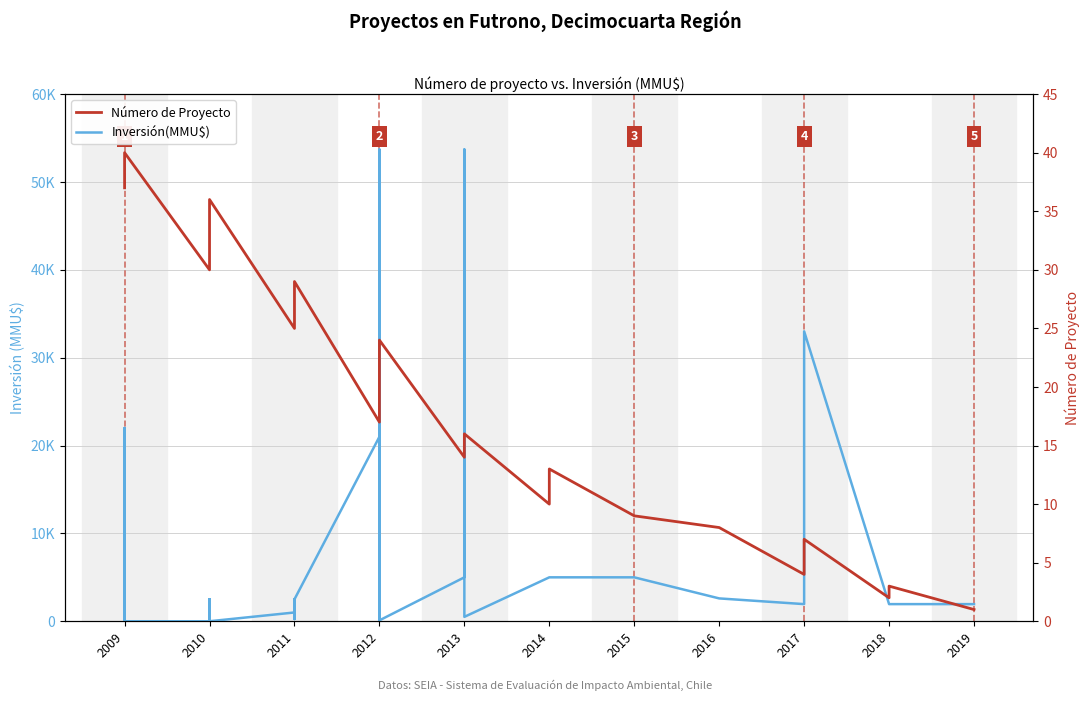

Reading right to left, what are all the values shown in this chart?

Inversión(MMU$): 1950	1950	1950	33000	1950	1950	1950	2600	5000	5000	5000	5000	5000	500	53700	5000	100	1000	100	53700	0	500	5000	21000	2500	250	250	2500	1000	0	2500	250	2500	250	2500	0	0	22000	22	377
Número de Proyecto: 1	3	2	7	6	5	4	8	9	13	12	11	10	16	15	14	24	23	22	21	20	19	18	17	29	28	27	26	25	36	35	34	33	32	31	30	40	39	38	37